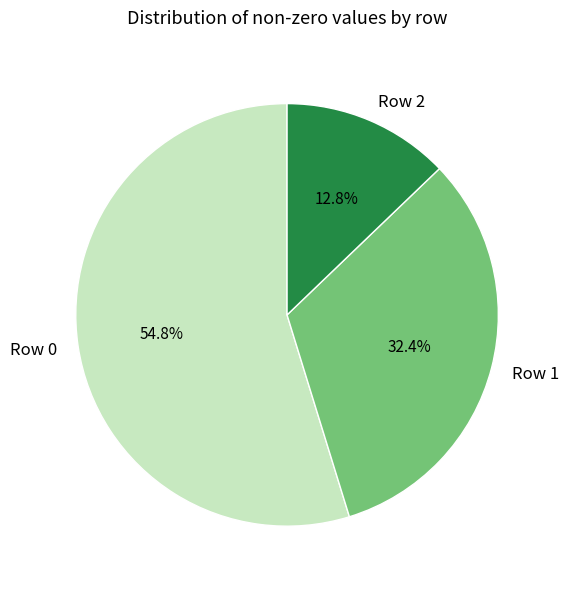

To the nearest percent, what is the average slice percentage?

33%